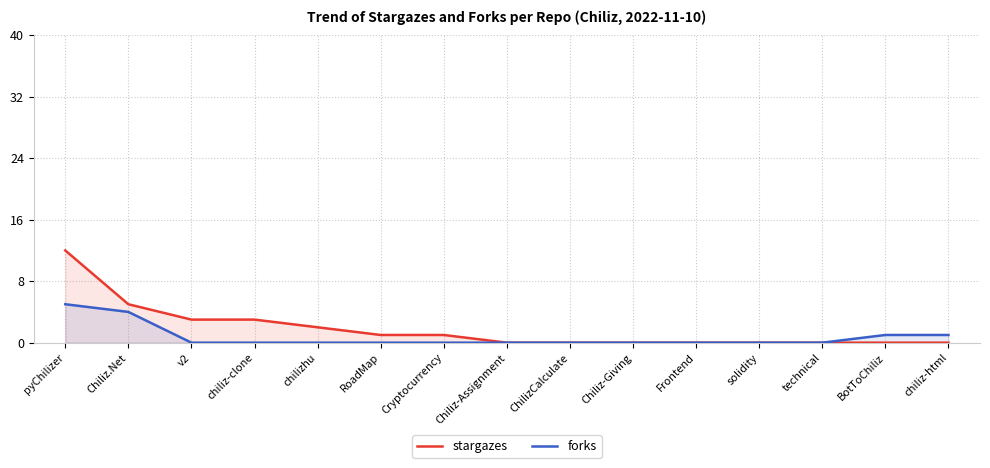

What position from the left is chiliz-html?

15